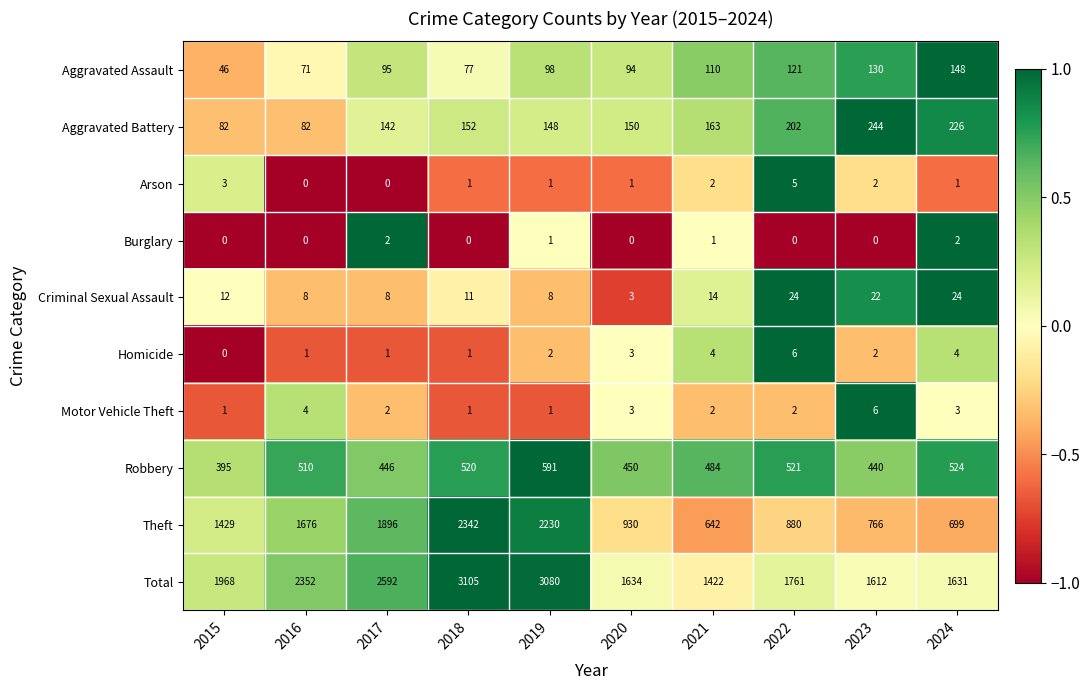

Which category has the highest value in the Aggravated Battery series?

2023